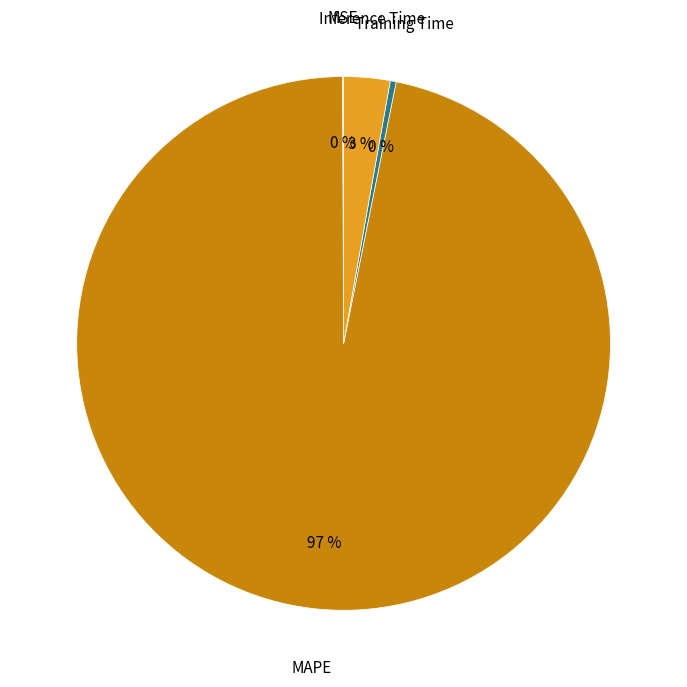

Which has a higher value, Inference Time or Training Time?

Inference Time